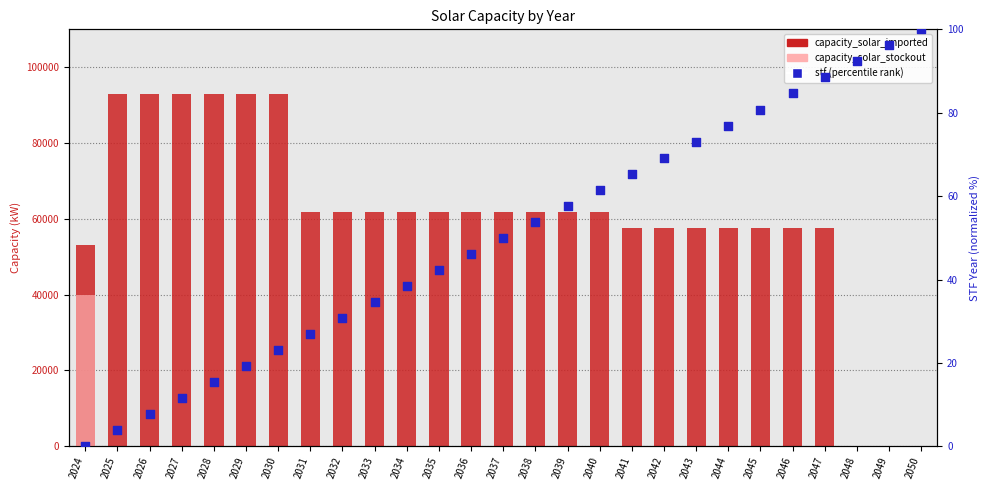

Which series has the largest Y range (max minus min)?

capacity_solar_imported